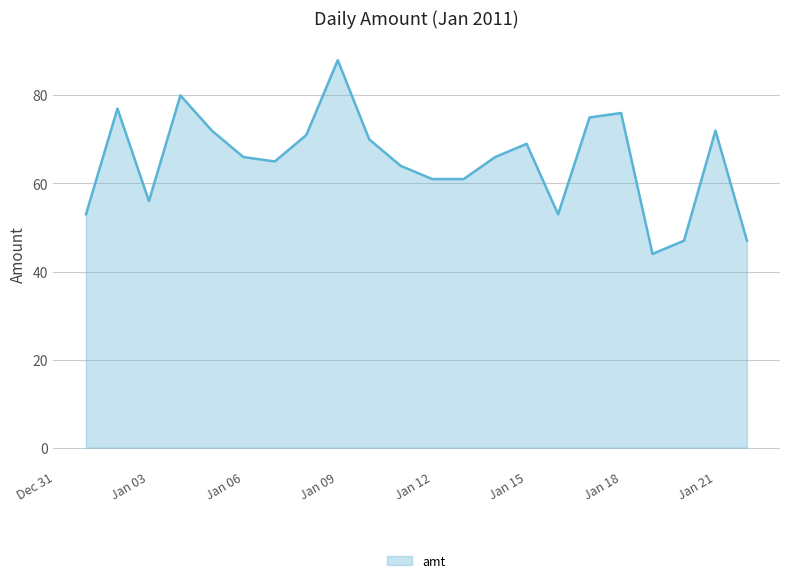

What is the difference between the maximum and minimum values?

44